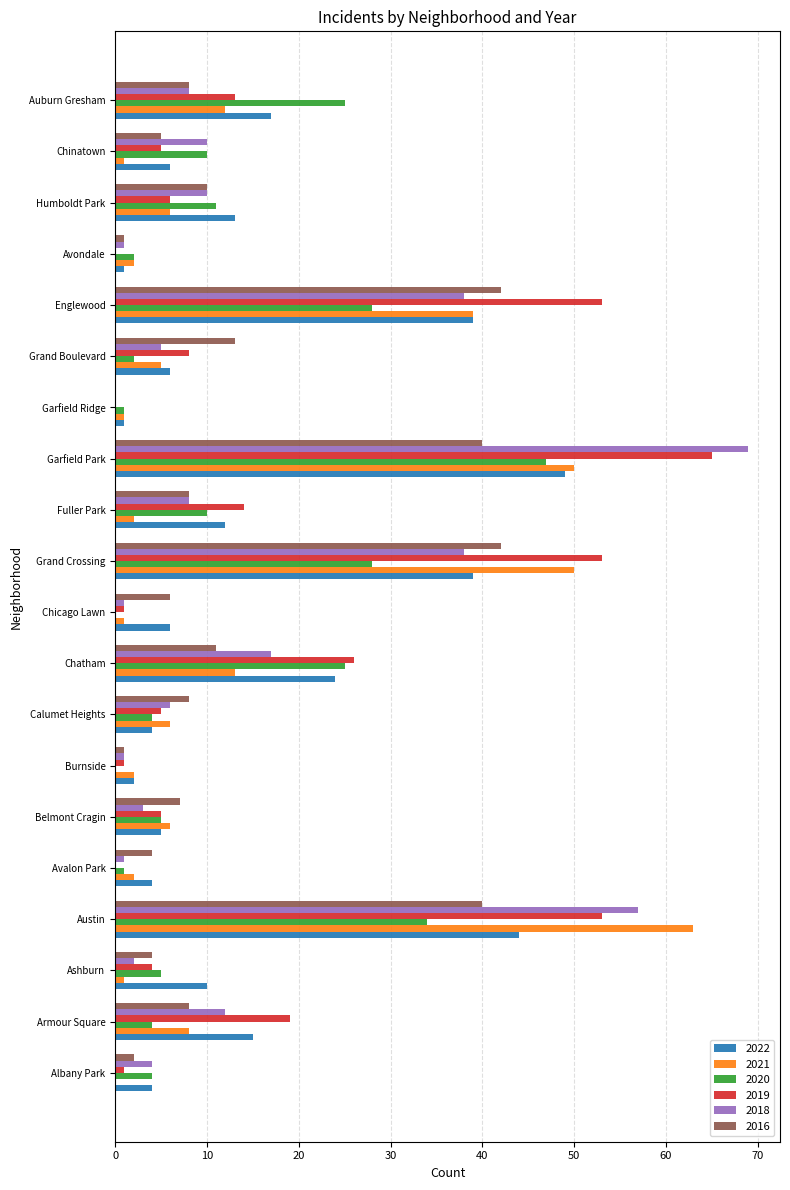

Is the value of 2021 at Englewood greater than the value of 2016 at Calumet Heights?

Yes